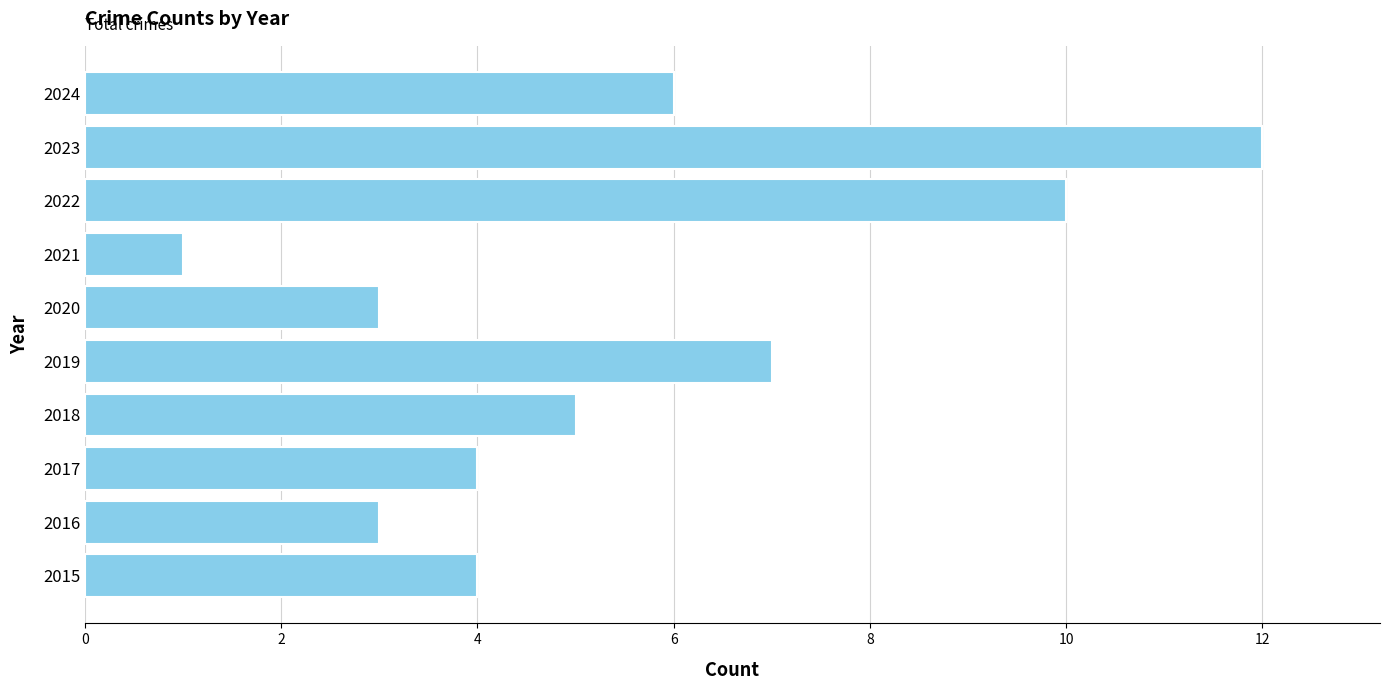

What is the greatest value displayed?

12